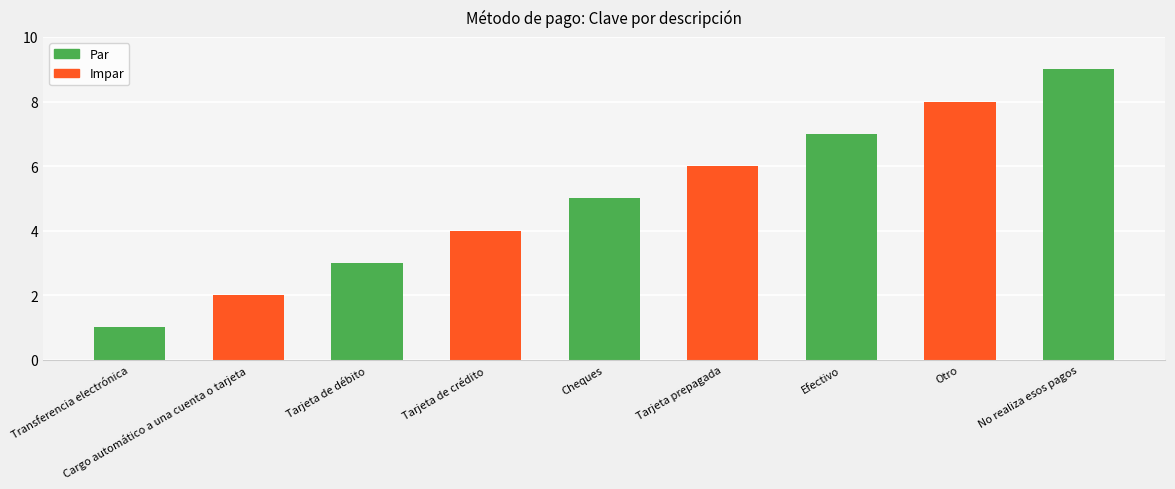

What is the label of the 2nd bar from the left?

Cargo automático a una cuenta o tarjeta